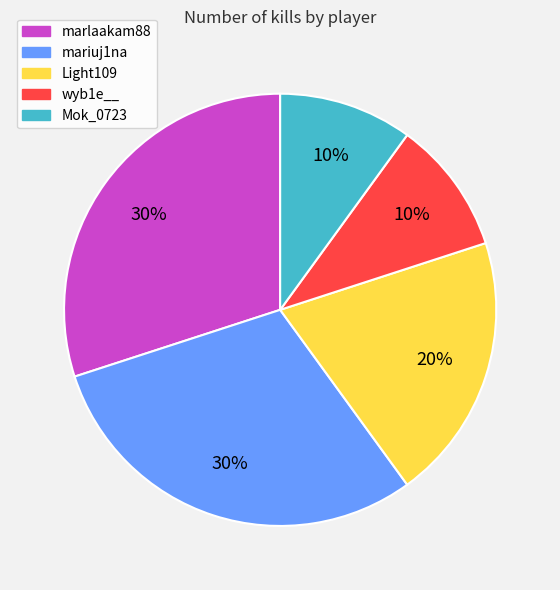

How many segments does this pie chart have?

5